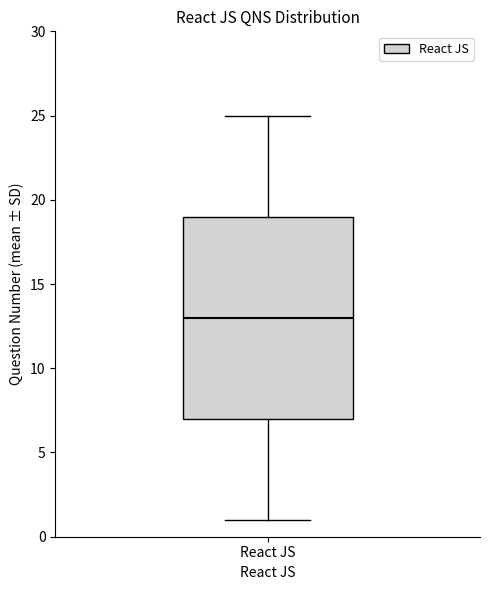

Transcribe this box plot: give where the median line is, the range the box spans, and where the two whiskers end, as read against the y-axis. The values are not printed on the chart, so give them approximately, as read against the axis.

median 13, box 7 to 19, whiskers 1 to 25